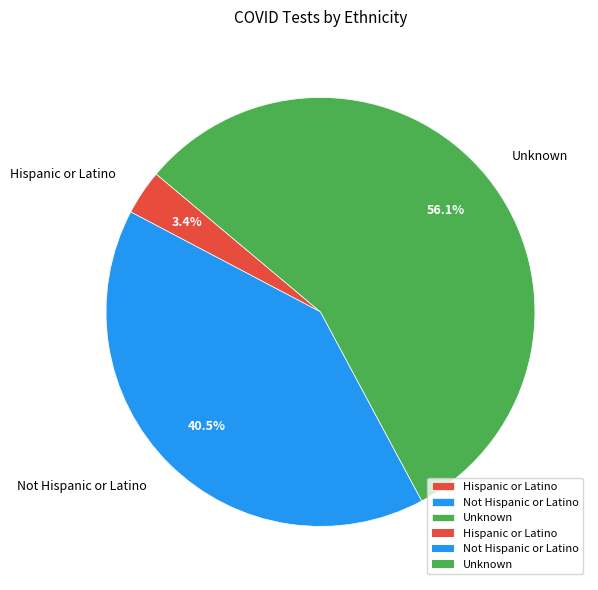

Count the number of slices in the pie.

3